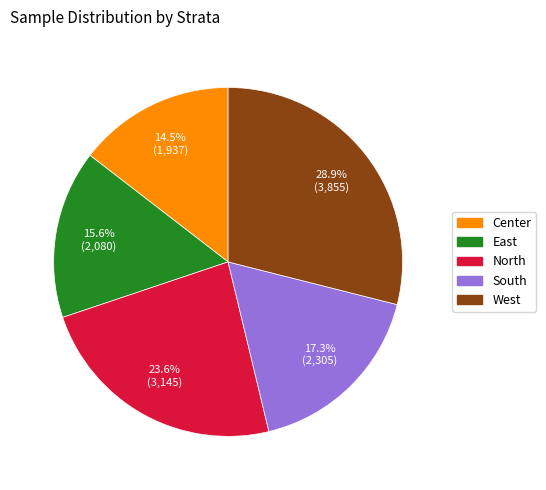

Between North and West, which is larger?

West